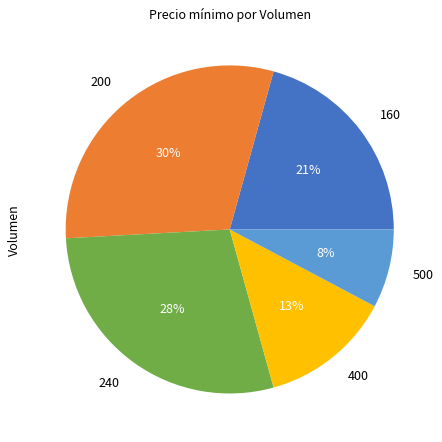

Is there a majority slice in this chart?

No